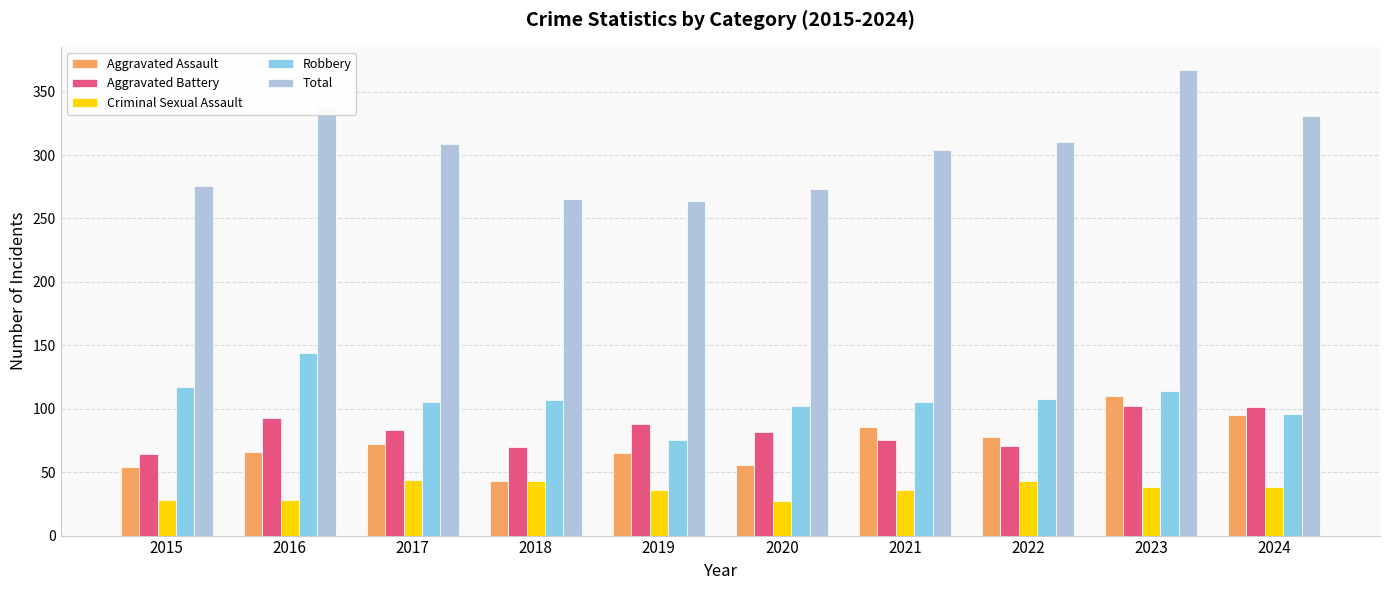

What is the value of the Aggravated Assault bar at the 4th from the left?

43